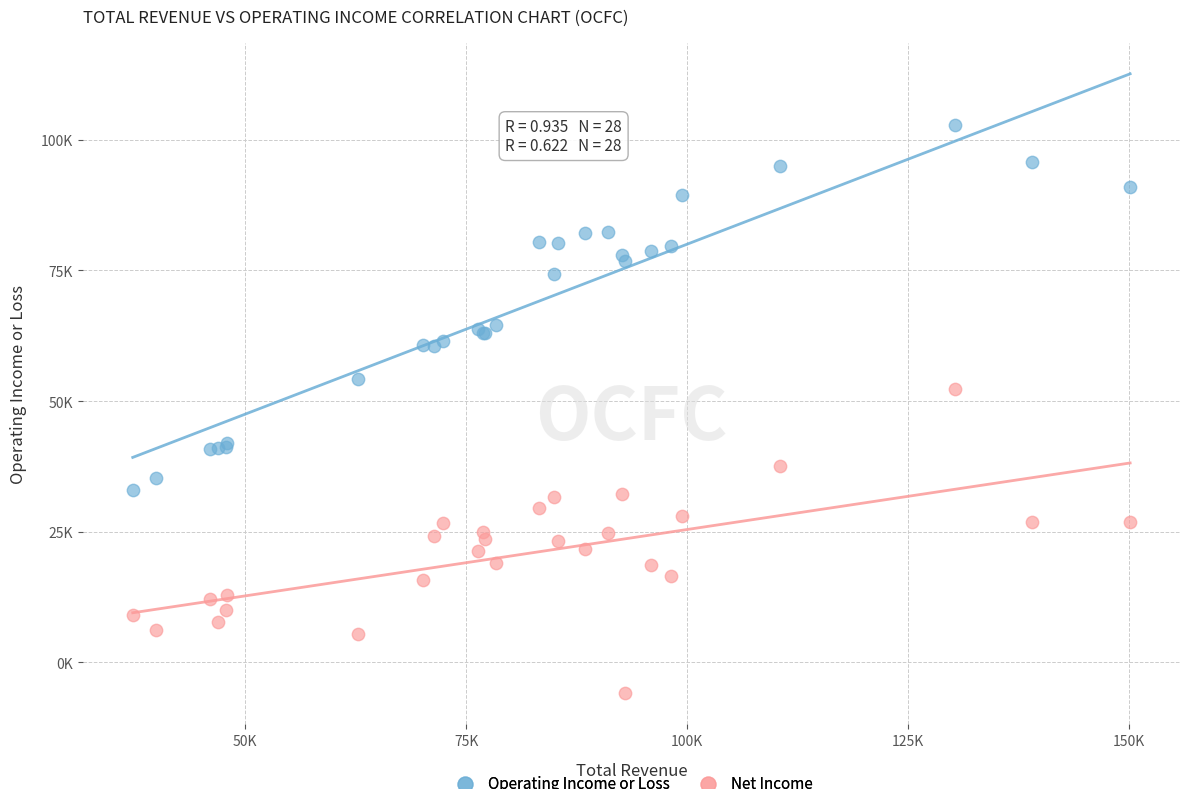

Which series contains the lowest Y value?

Net Income